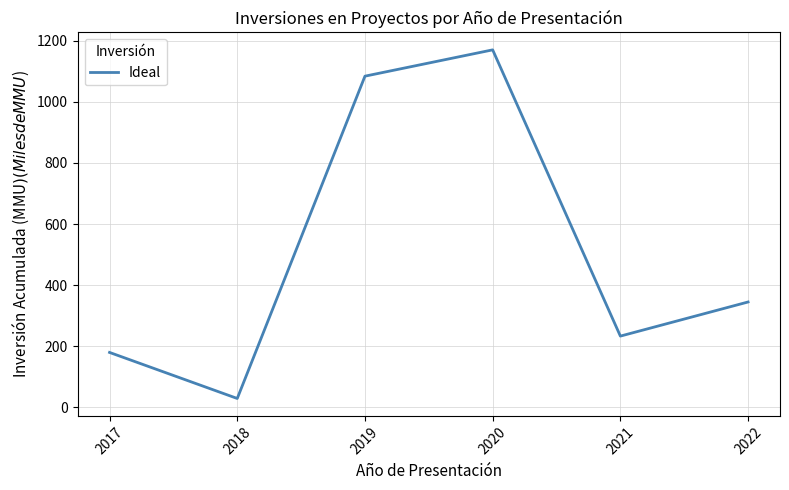

Where is the data nearest to the value 599?

2022